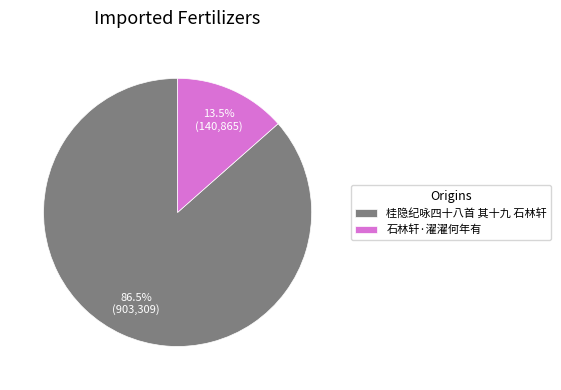

Which slice is the largest?

桂隐纪咏四十八首 其十九 石林轩